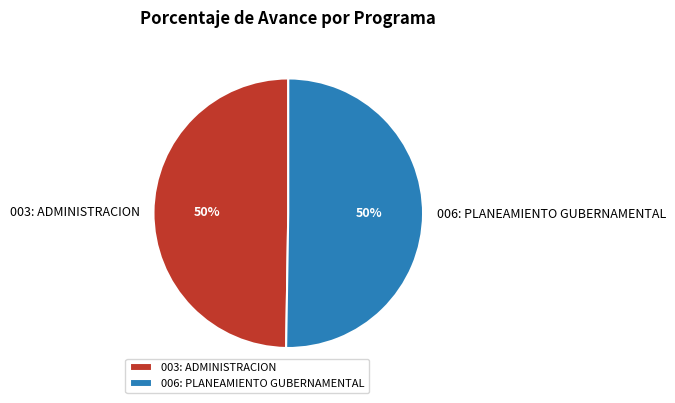

What is the ratio of the value at 003: ADMINISTRACION to the value at 006: PLANEAMIENTO GUBERNAMENTAL?

1.0